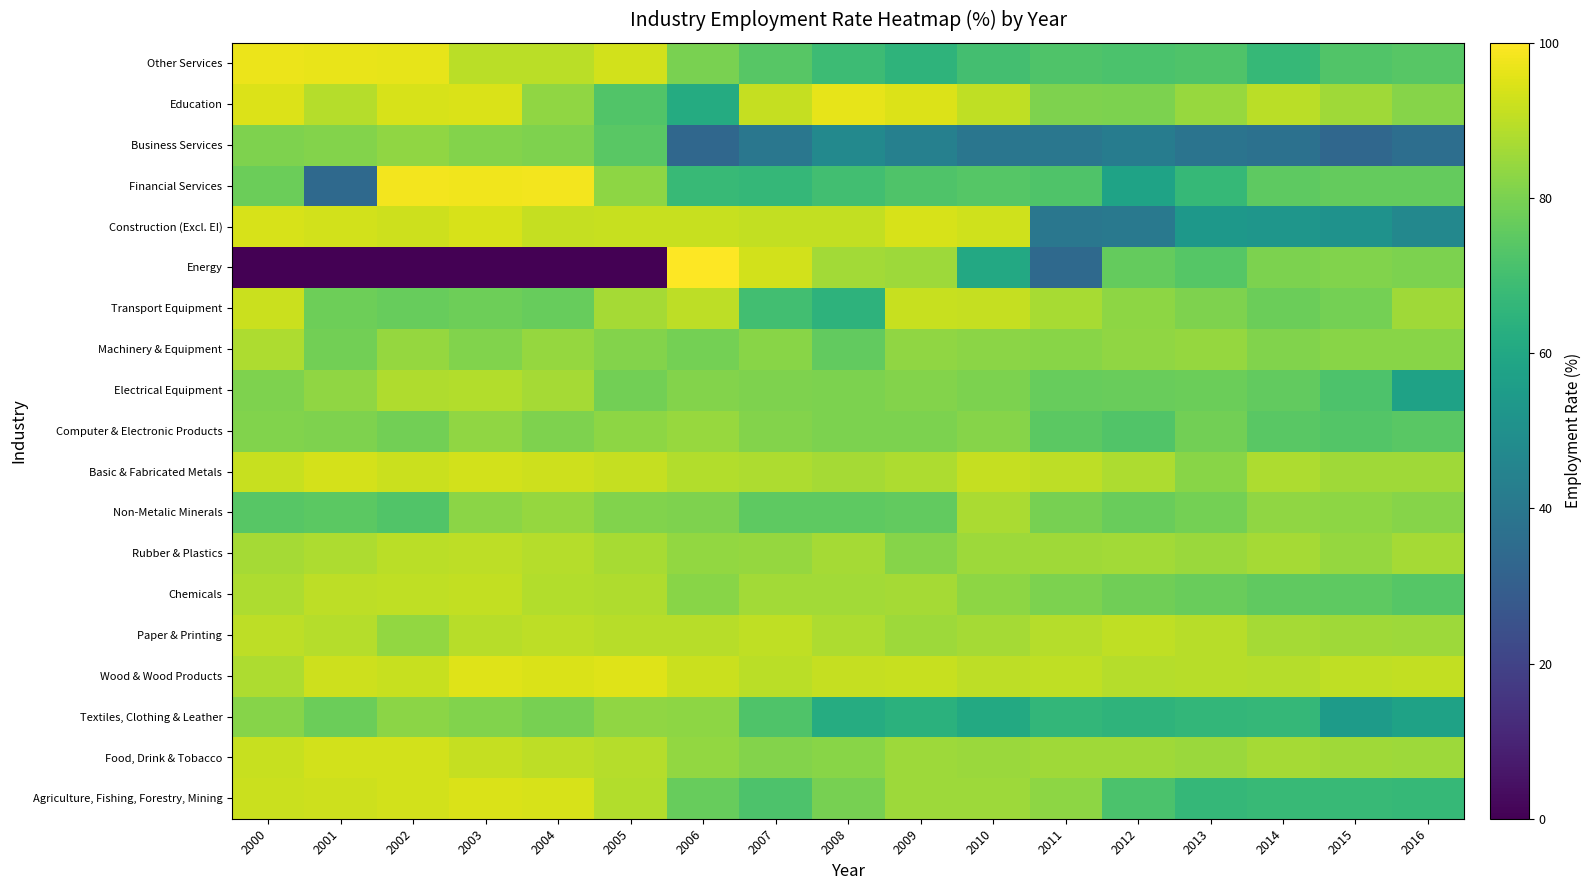

Count the number of data series in this chart.

19